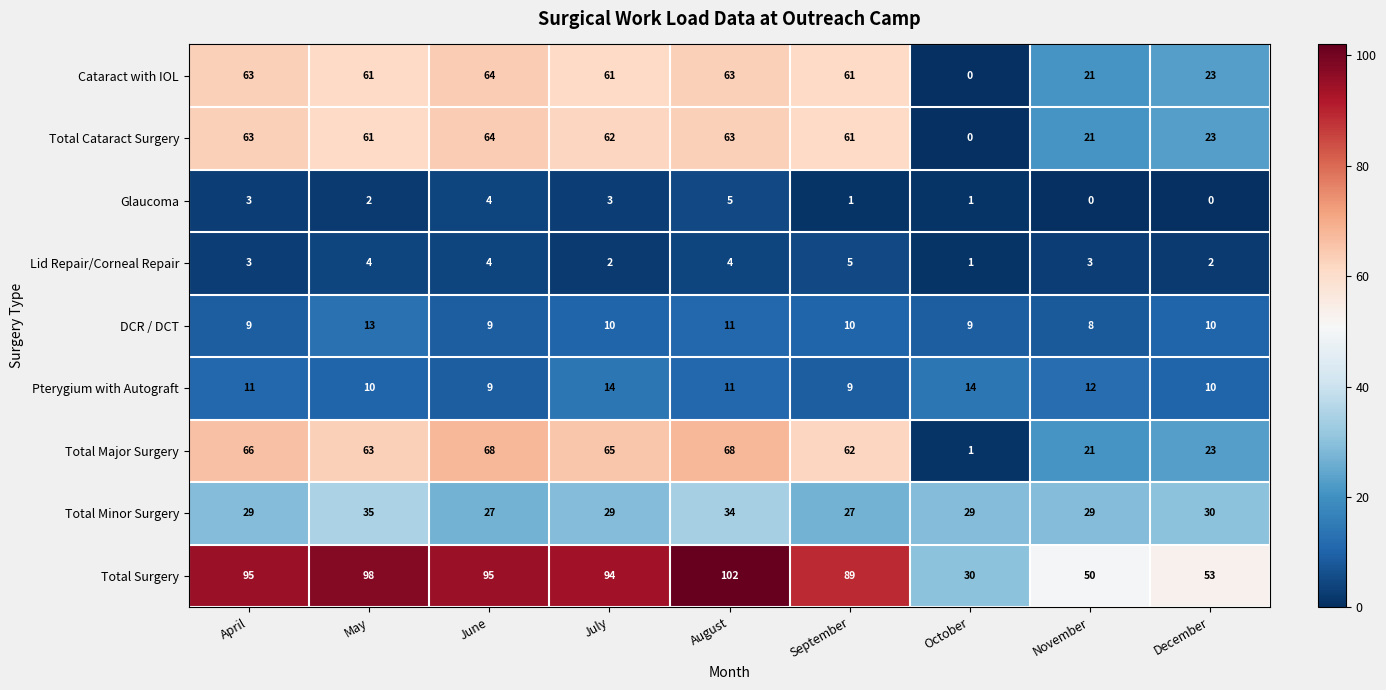

What is the highest value of the DCR / DCT series?

13